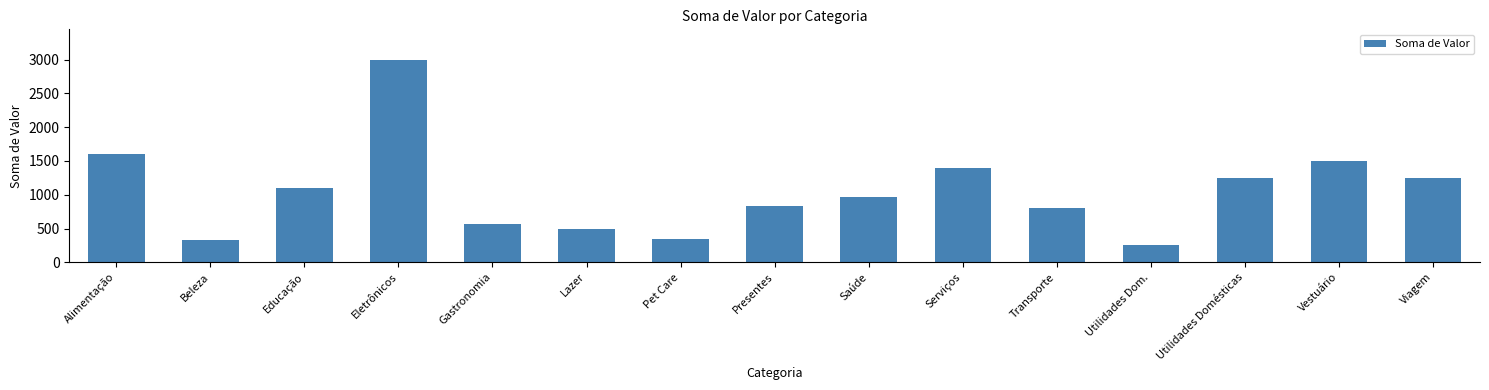

Reading right to left, list all the values displayed in this chart.

1250	1500	1250	250	800	1400	970	830	350	500	570	3000	1100	330	1600